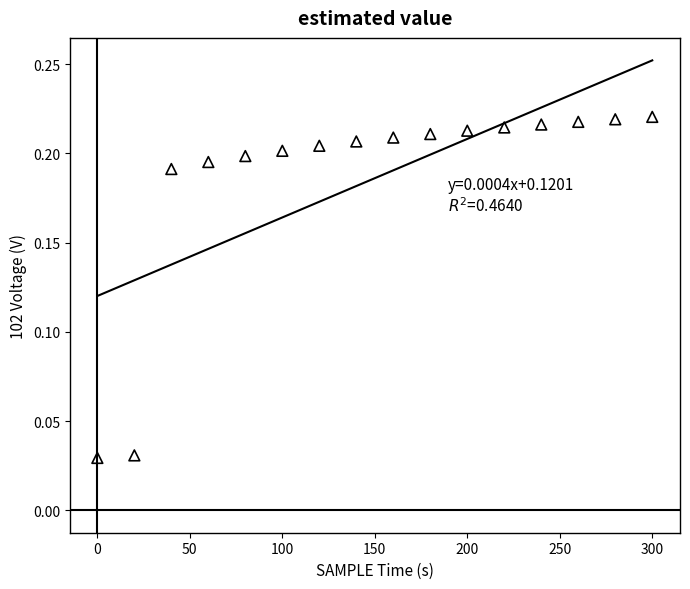

What is the range of X values (max minus min)?

300.0